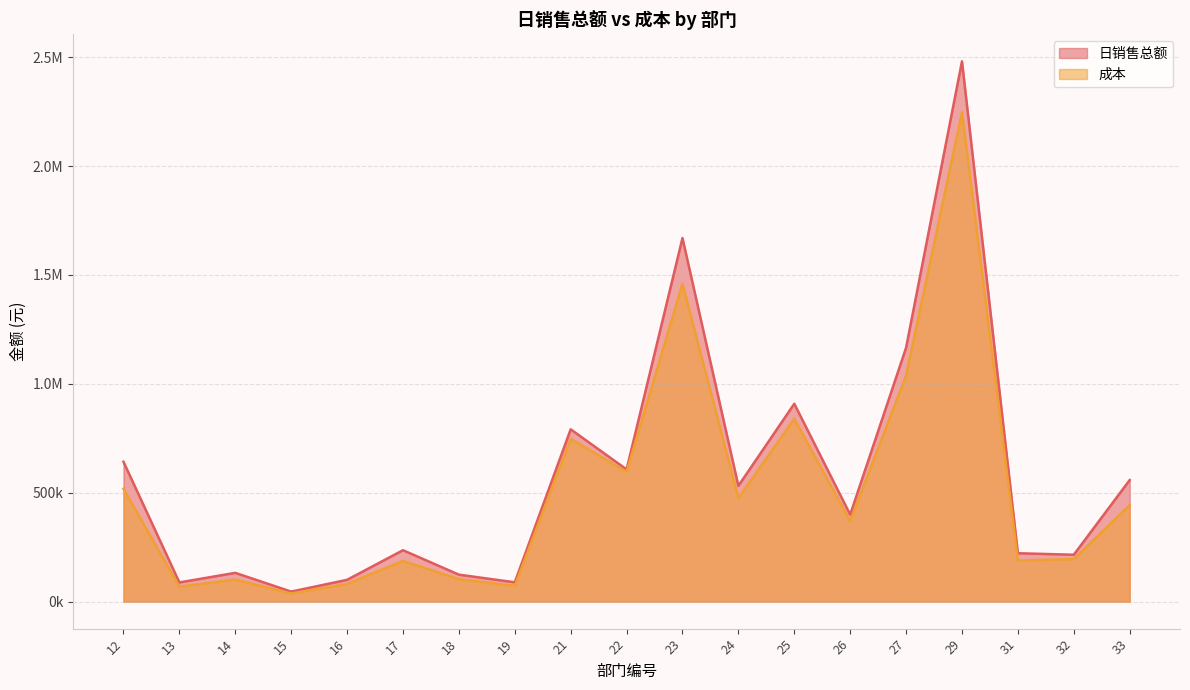

What are all the series names shown in the legend?

日销售总额, 成本